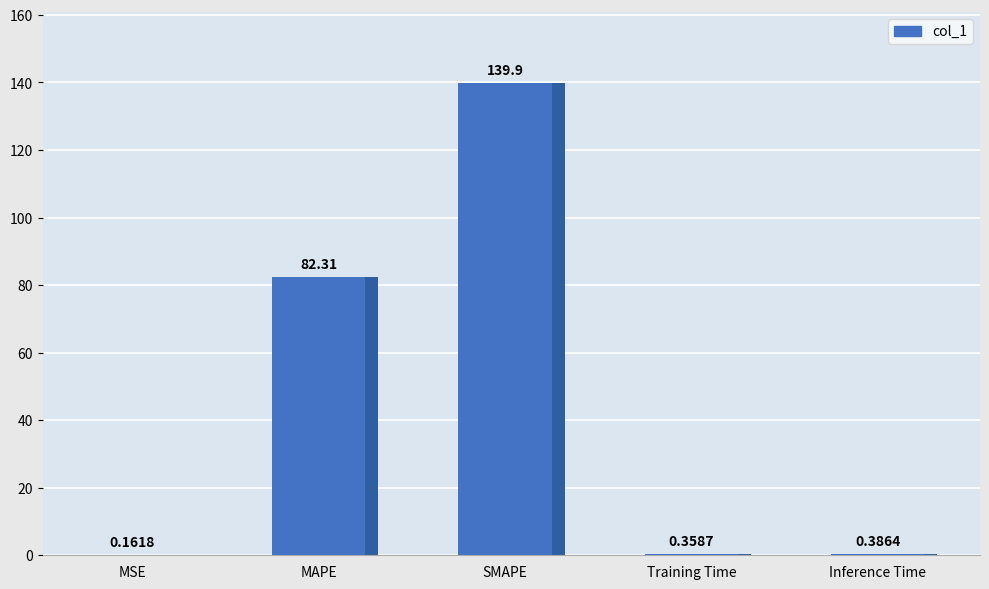

Which category has the highest value across all series?

SMAPE